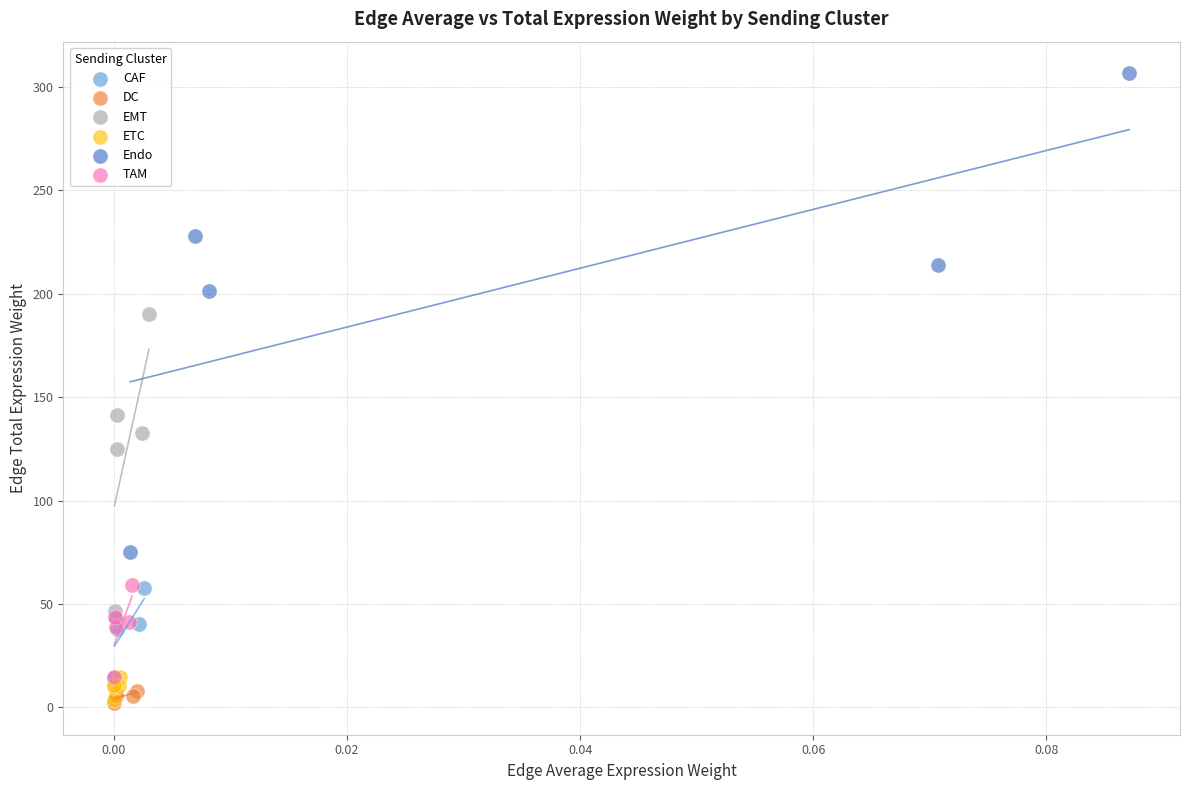

What are all the series names shown in the legend?

CAF, DC, EMT, ETC, Endo, TAM